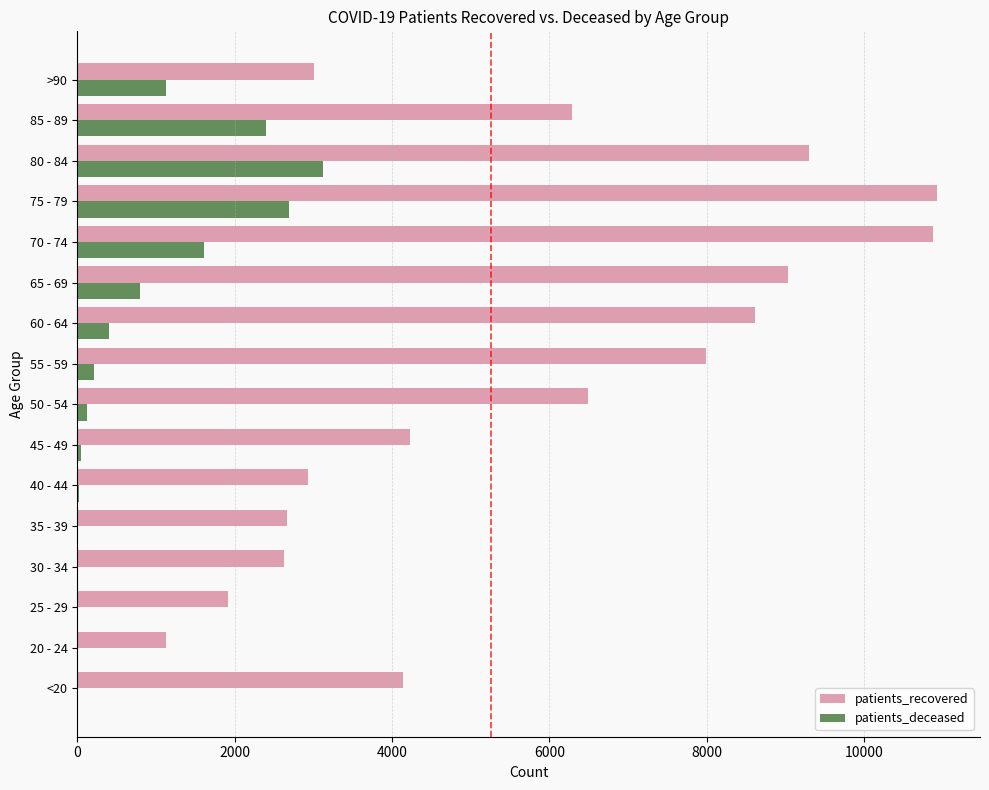

Which category has the highest value in the patients_deceased series?

80 - 84